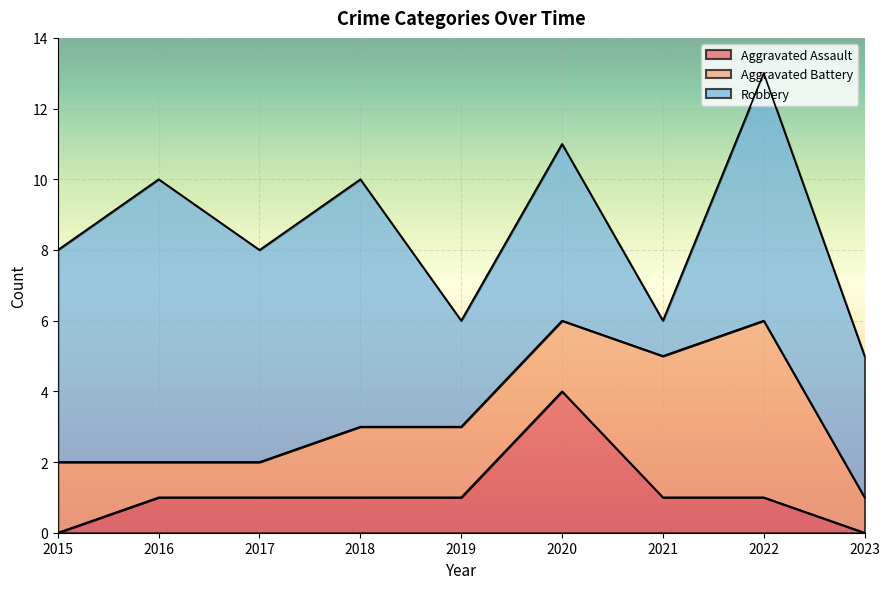

Rank the series by their average value, from highest to lowest.

Robbery, Aggravated Battery, Aggravated Assault